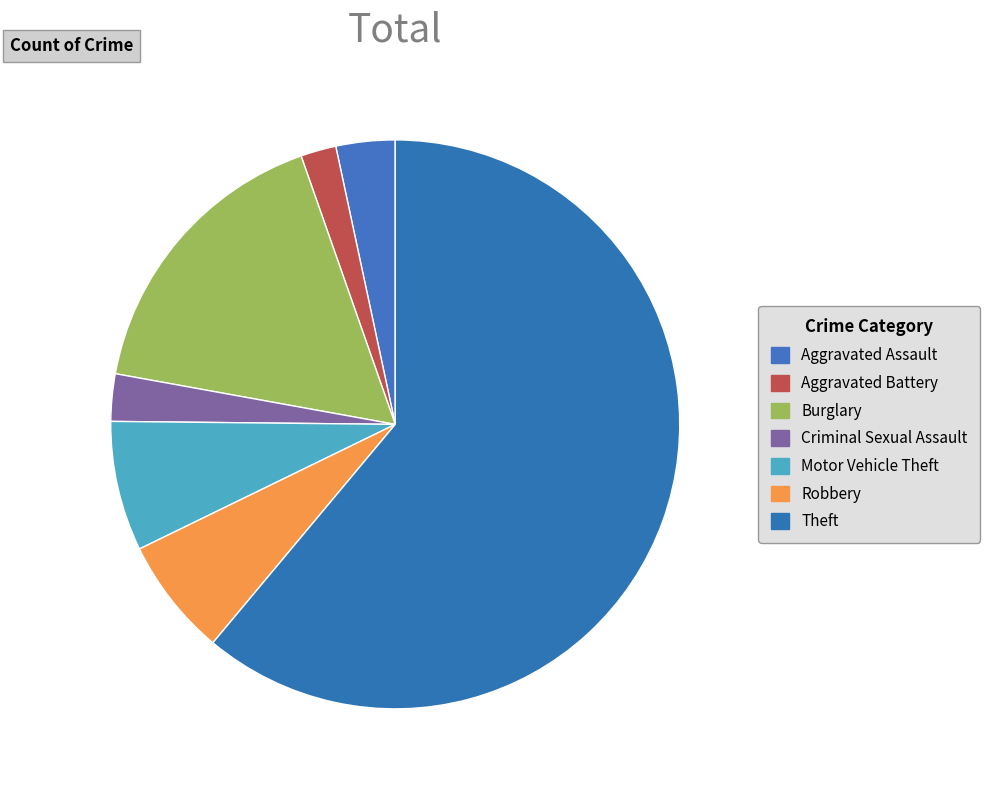

What percentage is the Robbery slice, to the nearest percent?

7%